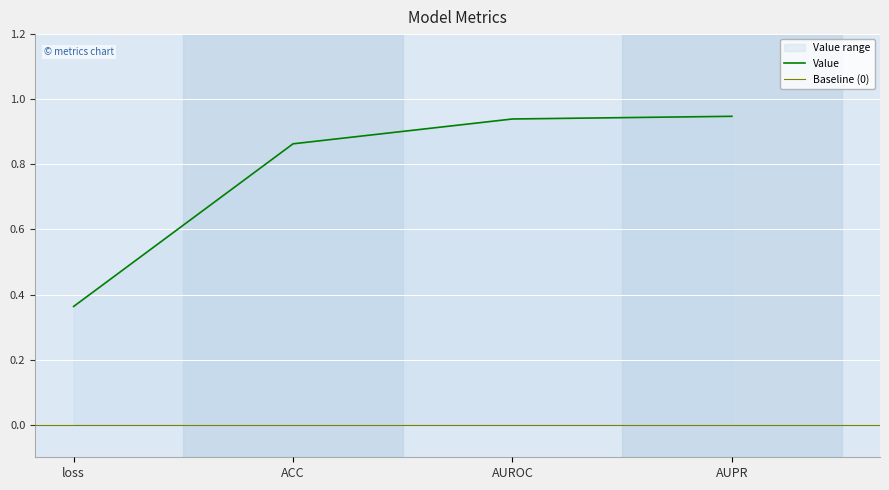

What is the smallest value displayed?

0.4